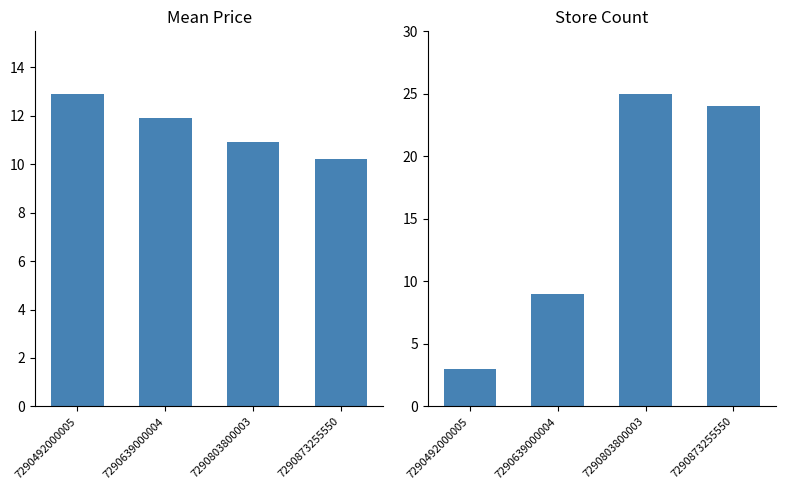

What is the maximum value for mean_price?

12.9